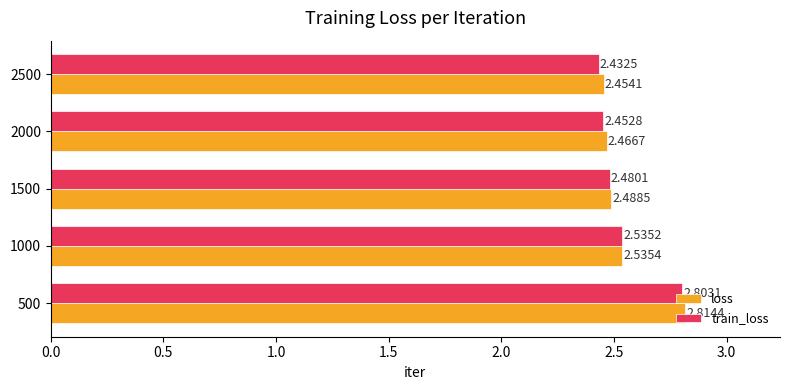

Which series has the largest range (max minus min)?

train_loss